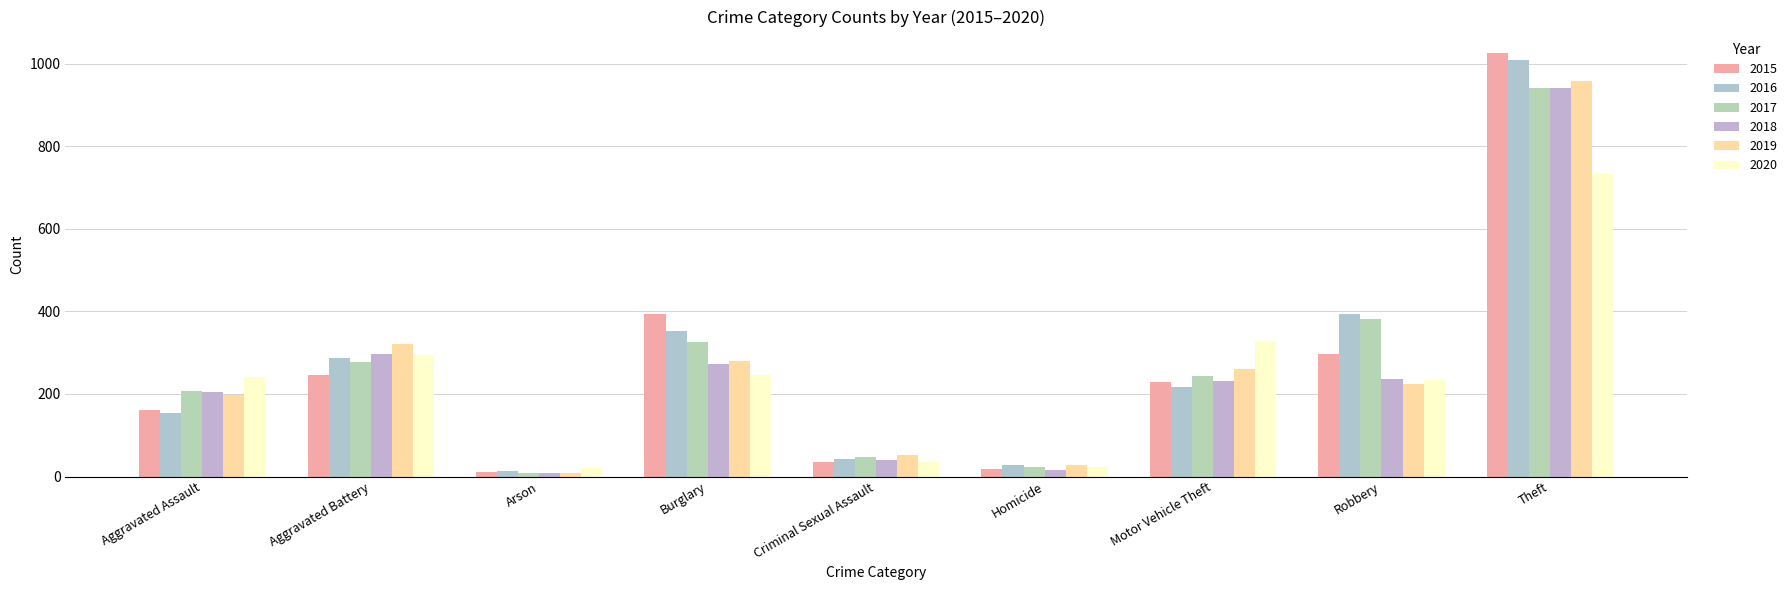

True or false: 2018 has a value of 9 at Arson.

True